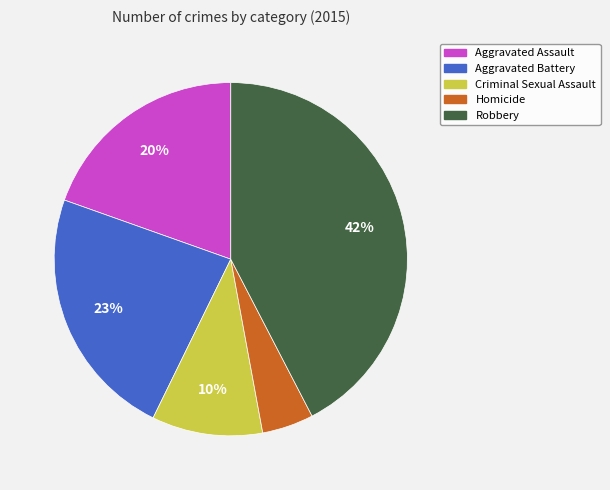

Which category has the biggest portion of the pie?

Robbery